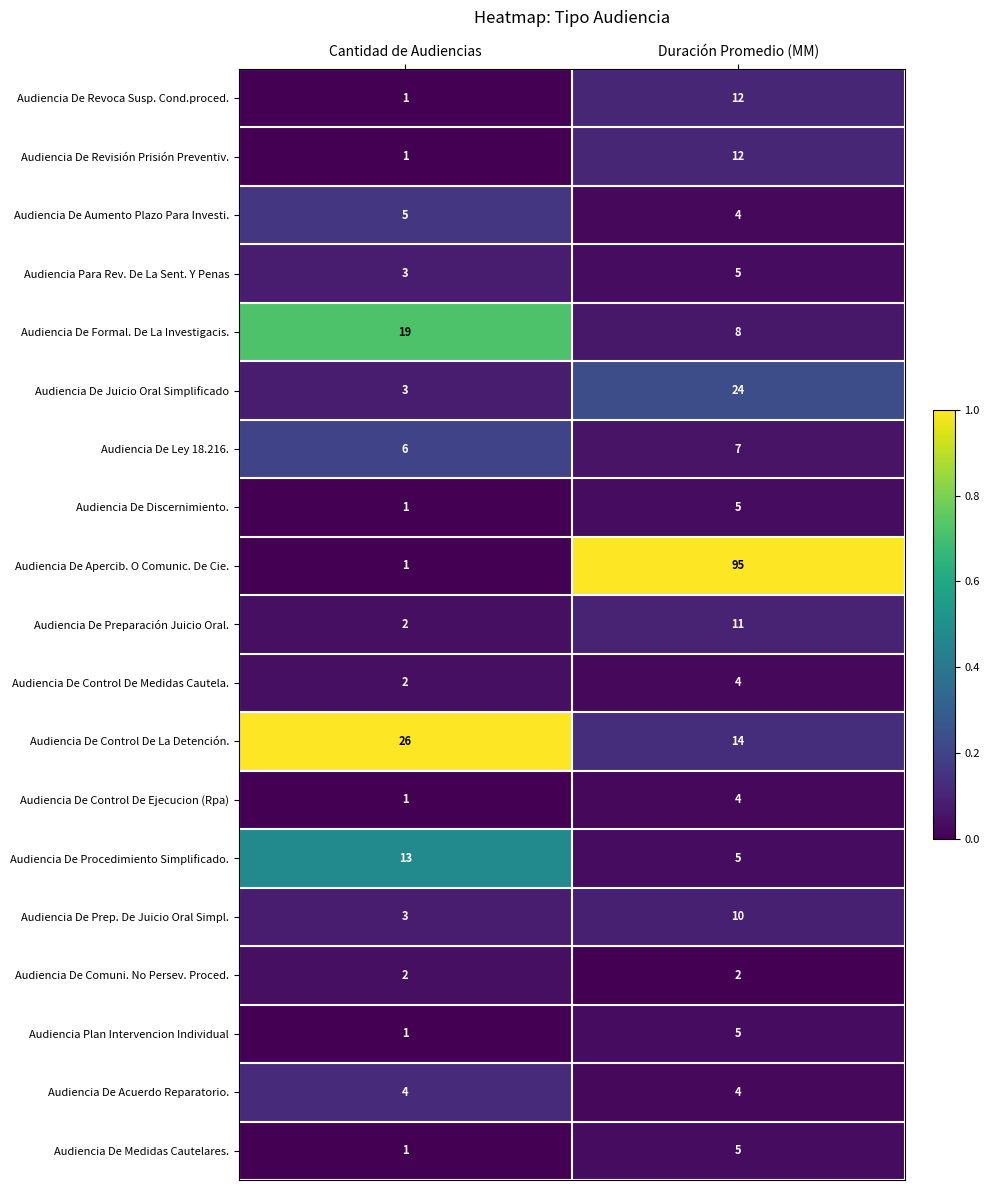

The value of Audiencia Para Rev. De La Sent. Y Penas at Cantidad de Audiencias is 5. True or false?

False